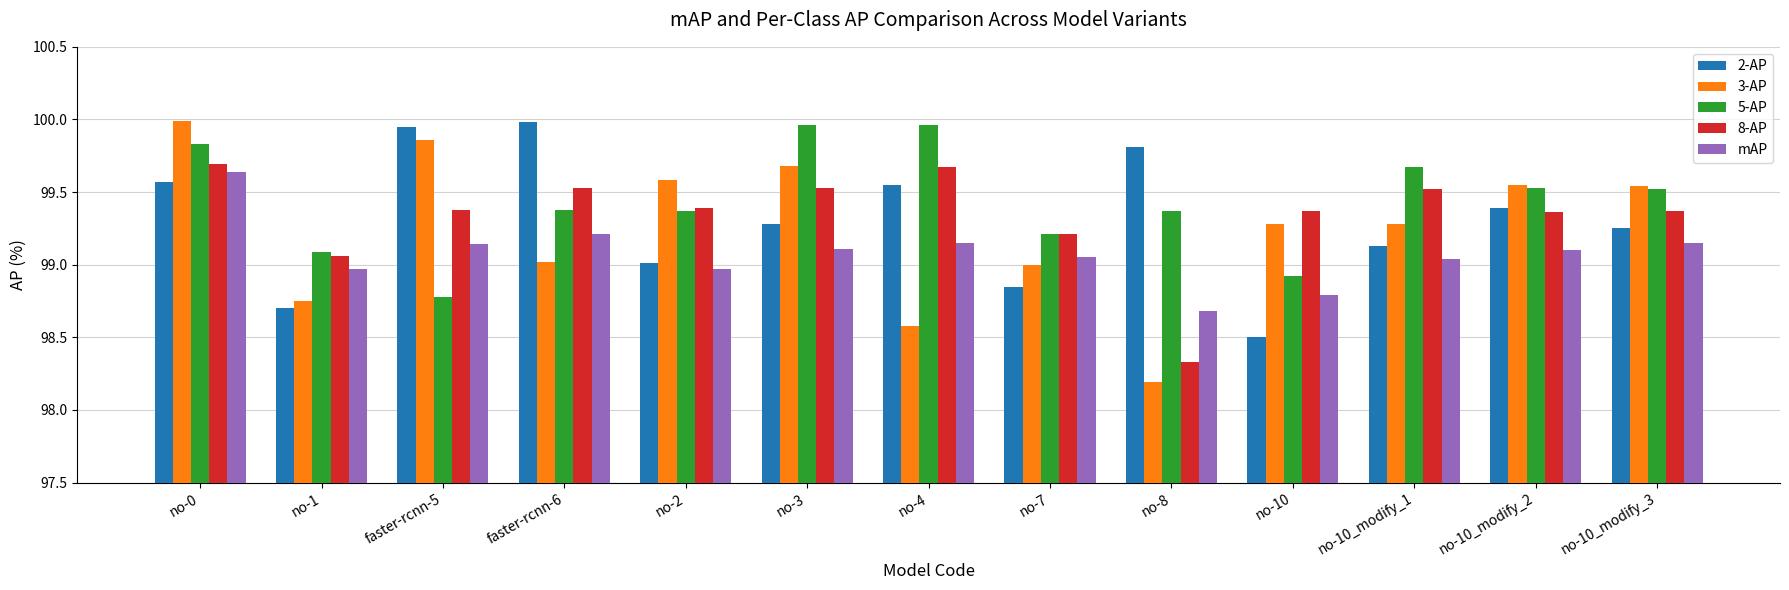

What is the average value of the 8-AP series?

99.3